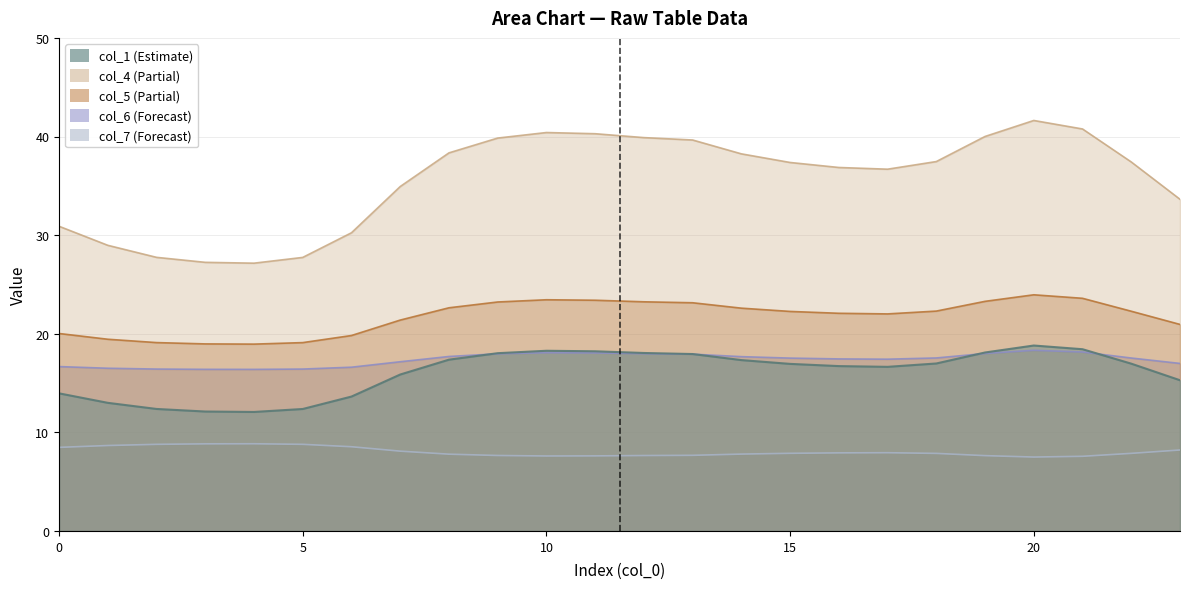

At which category does the chart reach its peak across all series?

20